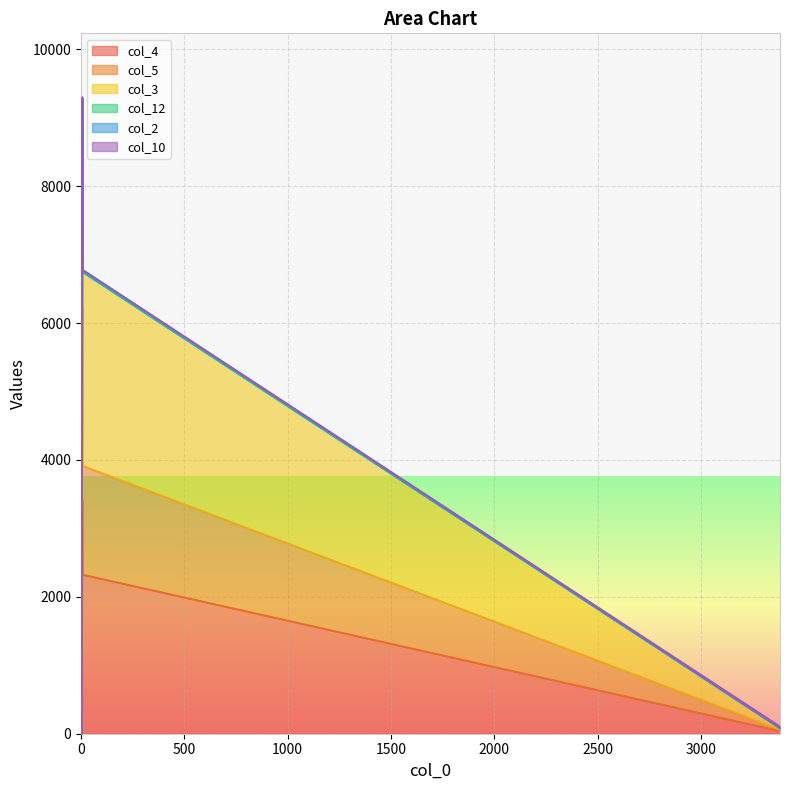

What is the highest value of the col_3 series?

9244